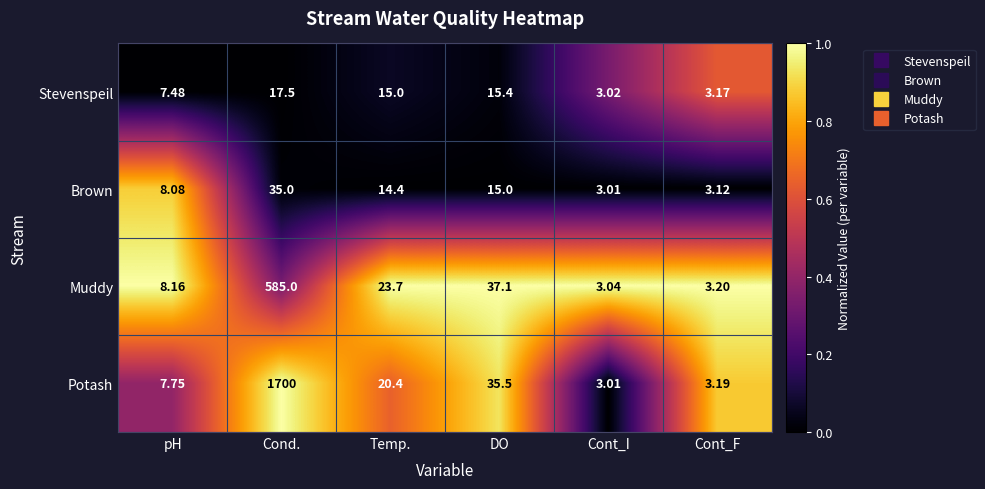

Rank the series at pH from lowest to highest value.

Stevenspeil, Potash, Brown, Muddy